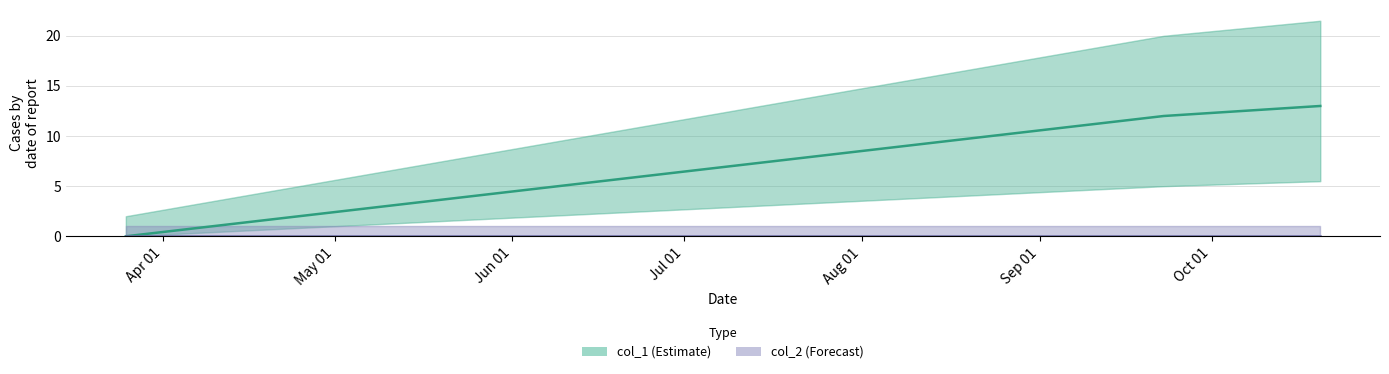

What is the difference between the maximum and minimum values in the col_1 series?

13